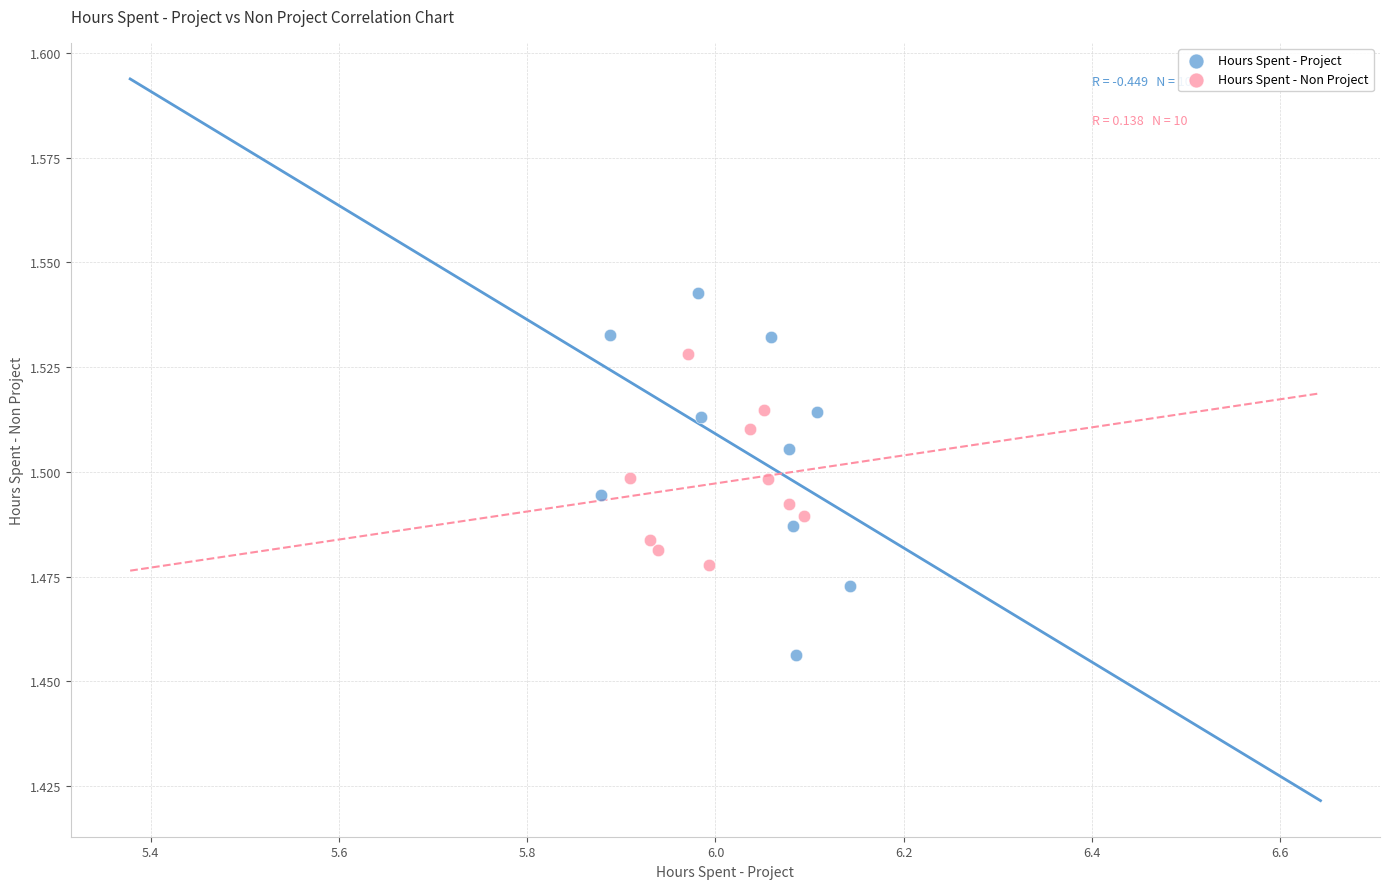

Which series reaches the minimum Y coordinate?

Hours Spent - Project